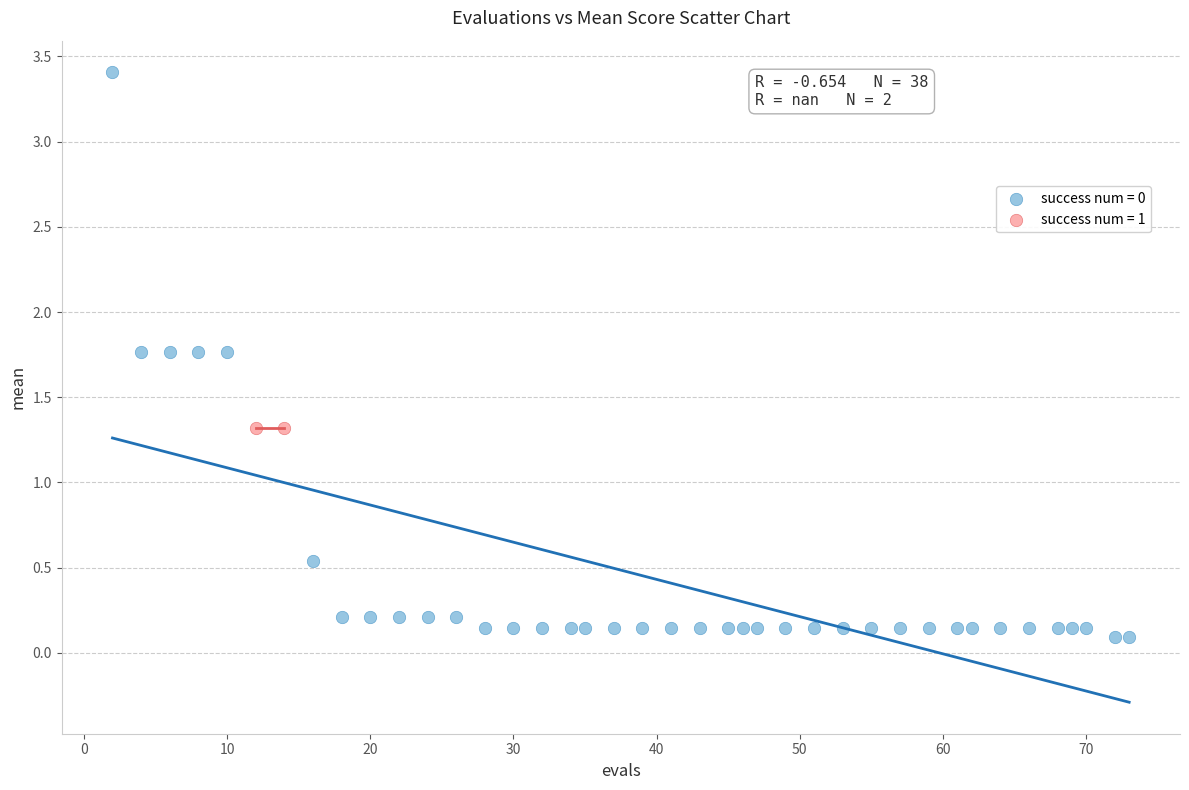

What are all the series names shown in the legend?

success num = 0, success num = 1